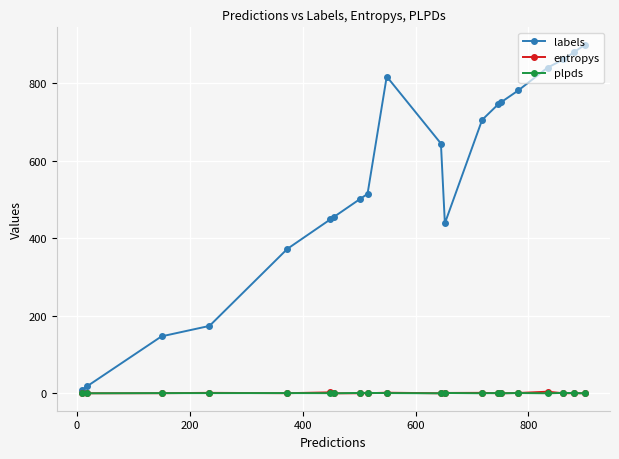

True or false: labels and entropys intersect in this chart.

False